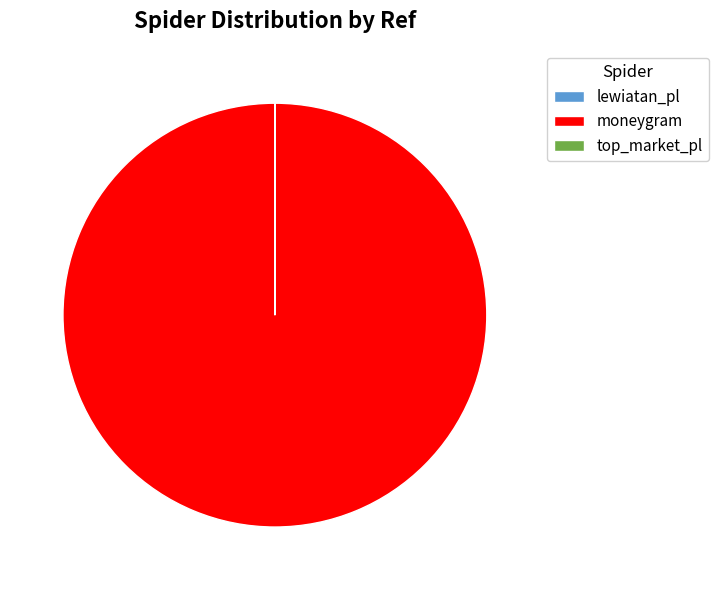

Is it true that moneygram is 100% of the pie?

True